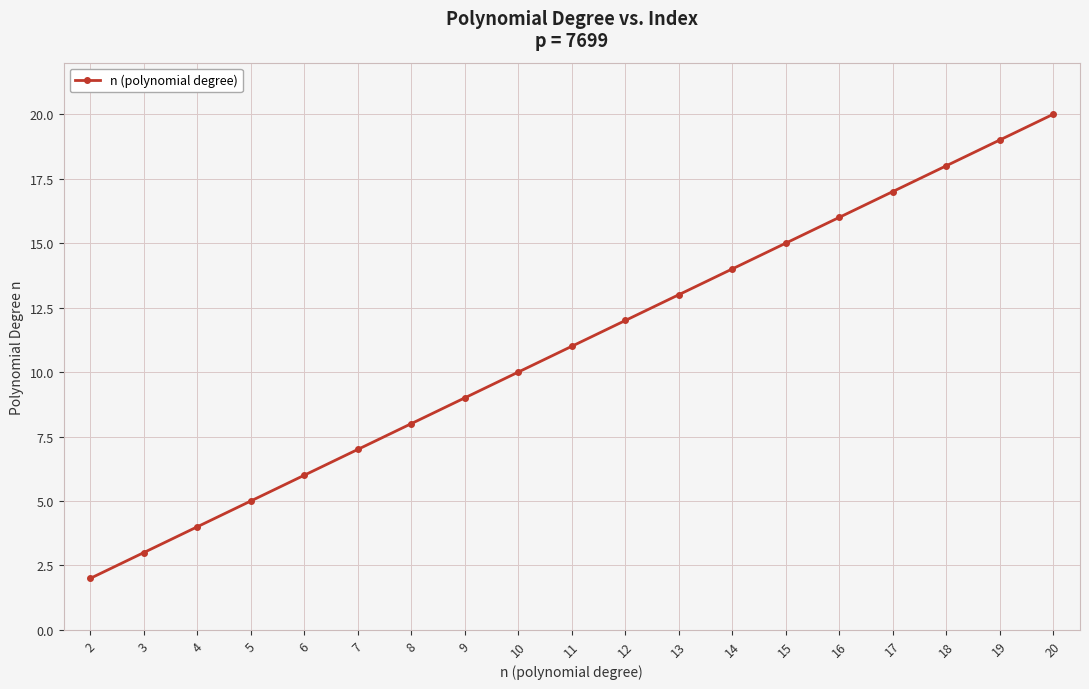

What is the value of the 3rd point from the left?

4